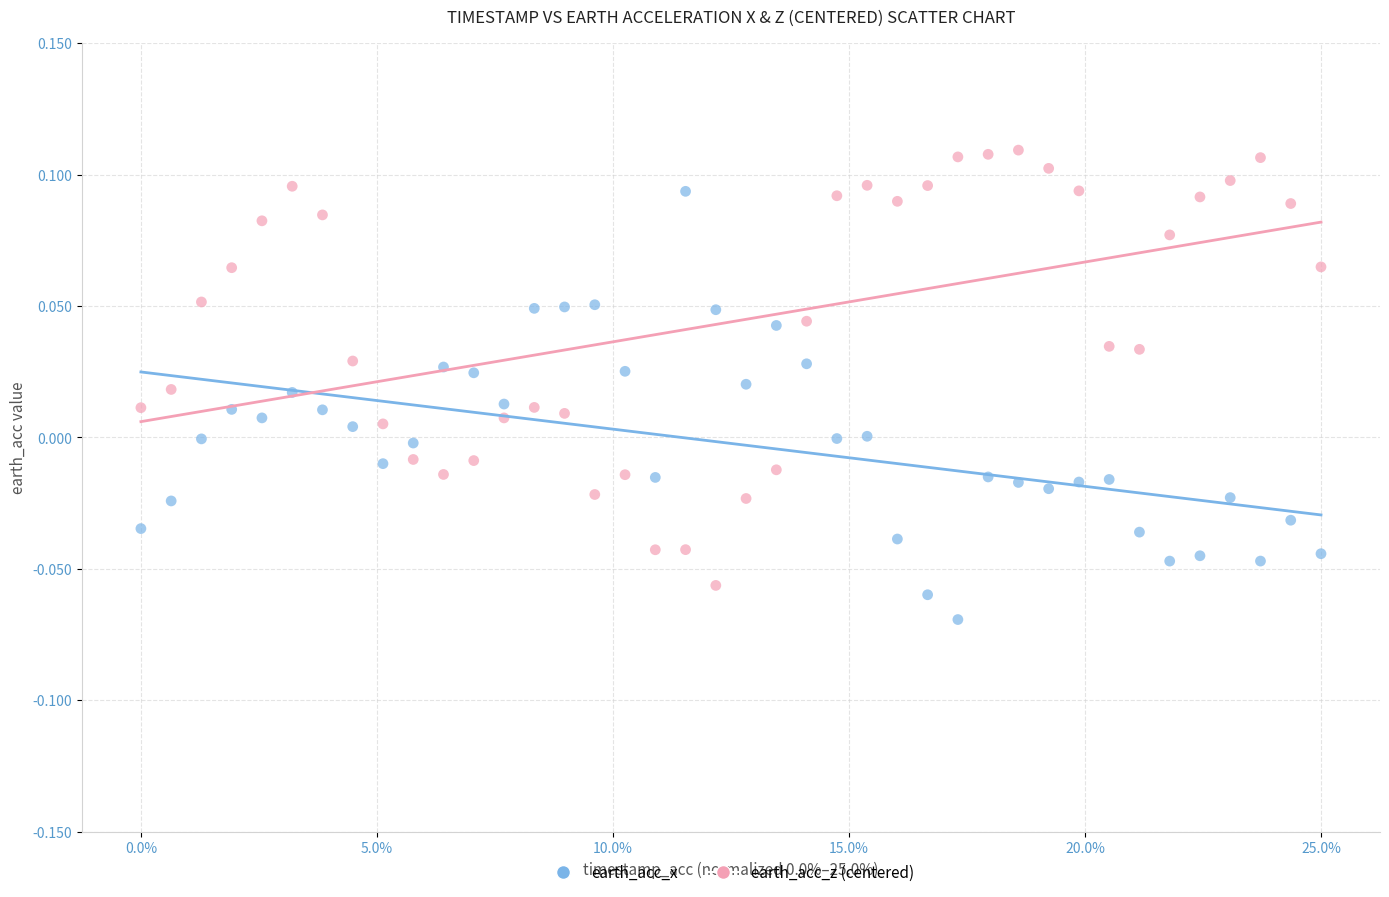

Which series contains the highest Y value?

earth_acc_z (centered)